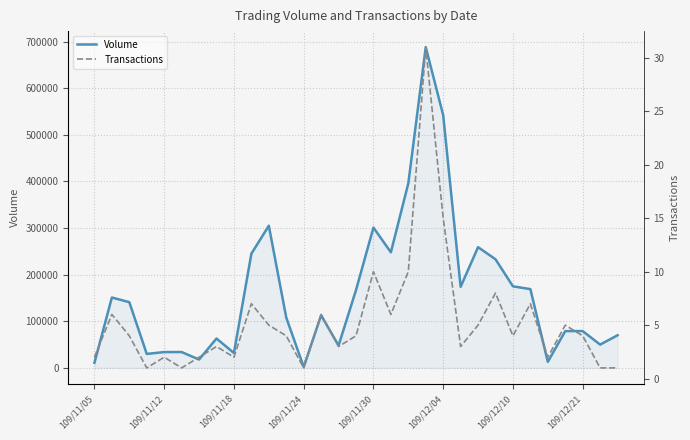

Reading right to left, extract all data points from this chart.

Volume: 70000	50000	79000	79000	13000	169000	175000	233000	259000	174000	542000	688000	396000	248000	301000	167000	48000	113000	2000	108000	305000	245000	32000	63000	18000	34000	34000	30000	141000	151000	11000
Transactions: 1	1	4	5	2	7	4	8	5	3	15	31	10	6	10	4	3	6	1	4	5	7	2	3	2	1	2	1	4	6	2